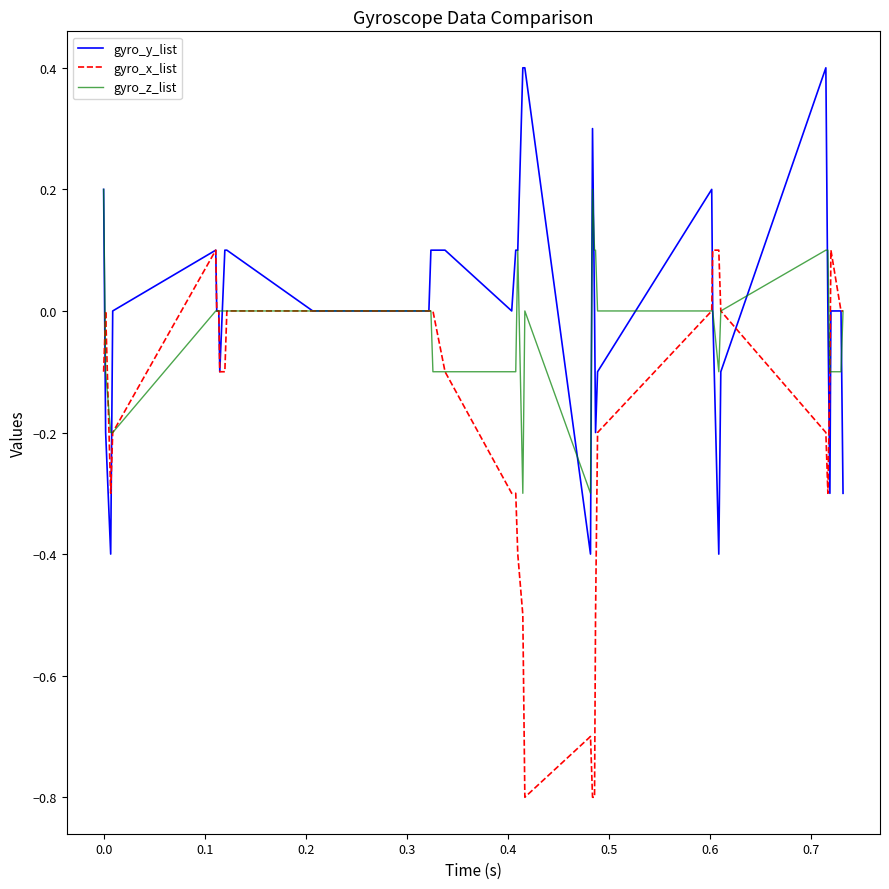

List the series in order of their overall mean, lowest first.

gyro_x_list, gyro_z_list, gyro_y_list